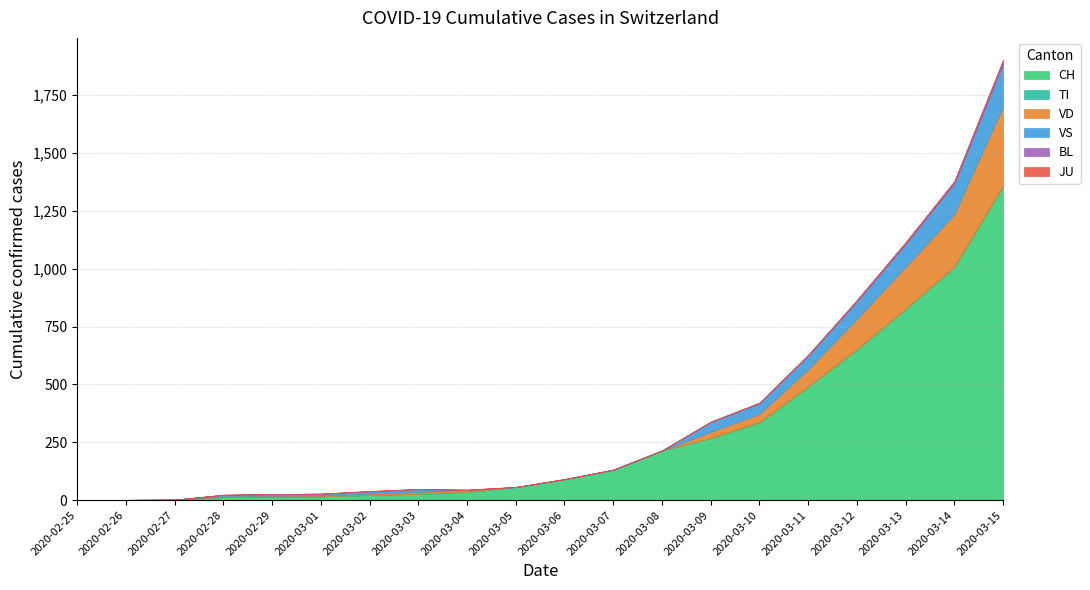

Read the BL value at 2020-03-11, to the nearest 5.

5